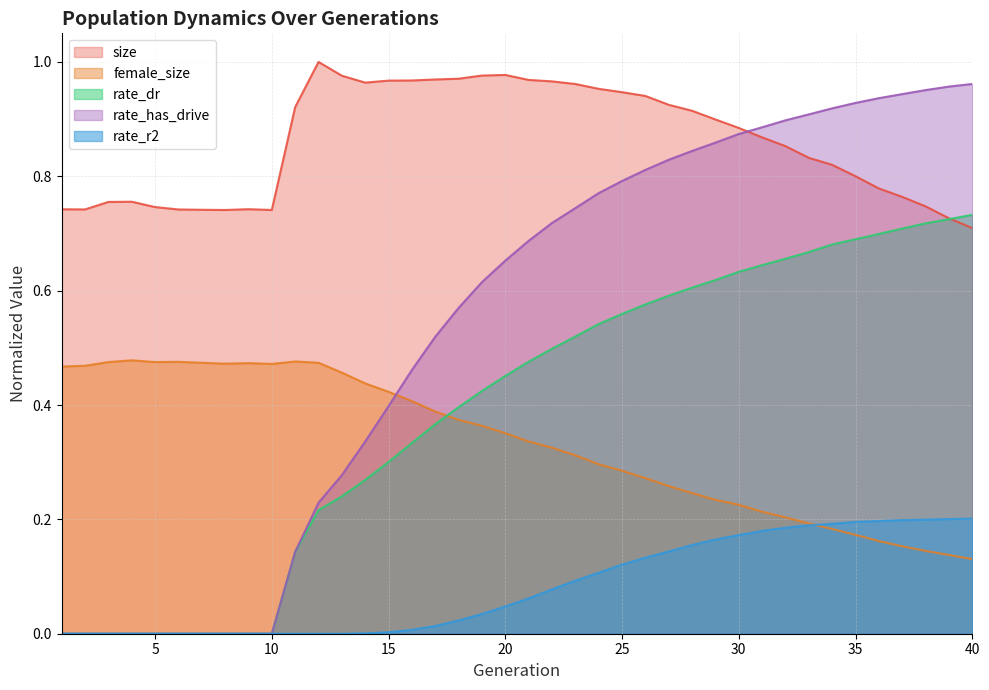

What are all the series names shown in the legend?

size, female_size, rate_dr, rate_has_drive, rate_r2